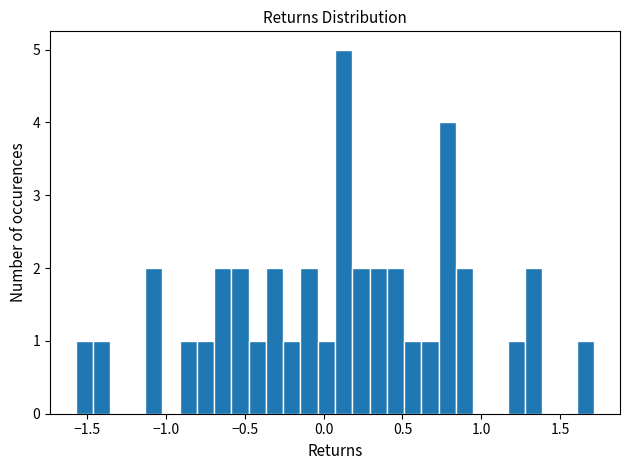

Around what value on the x-axis is the tallest bar? Give the approximate position of its centre, as read against the axis.

0.15